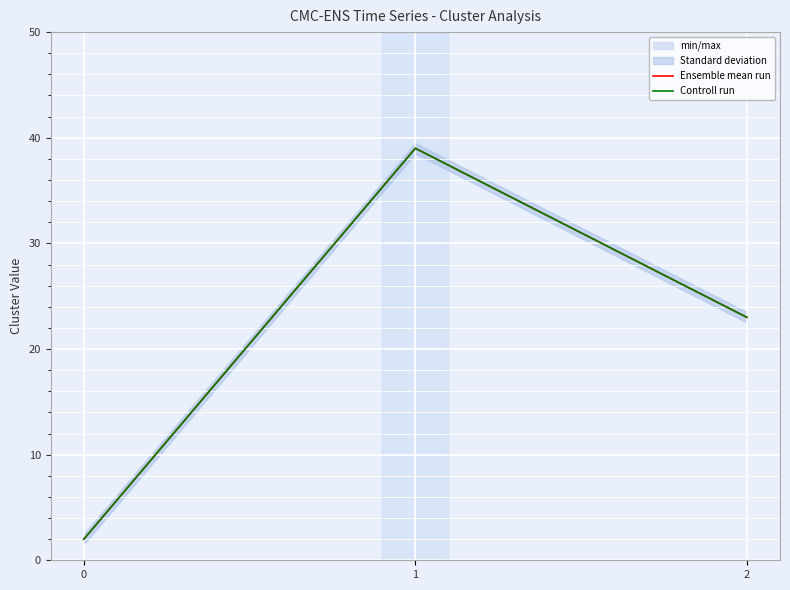

Is it true that Controll run equals 3 at 0?

False